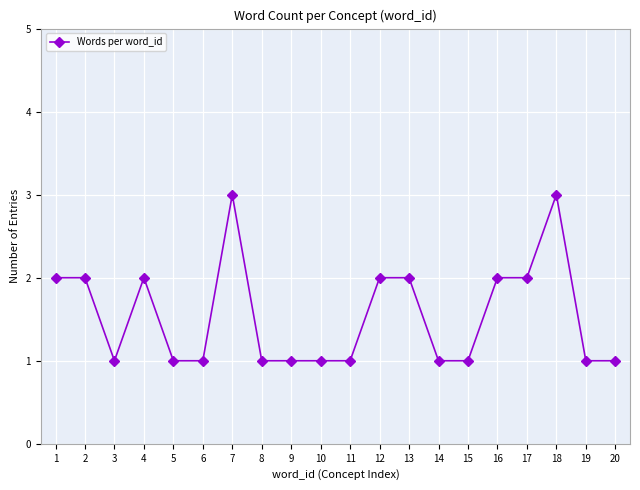

What is the value of the 4th point from the left?

2